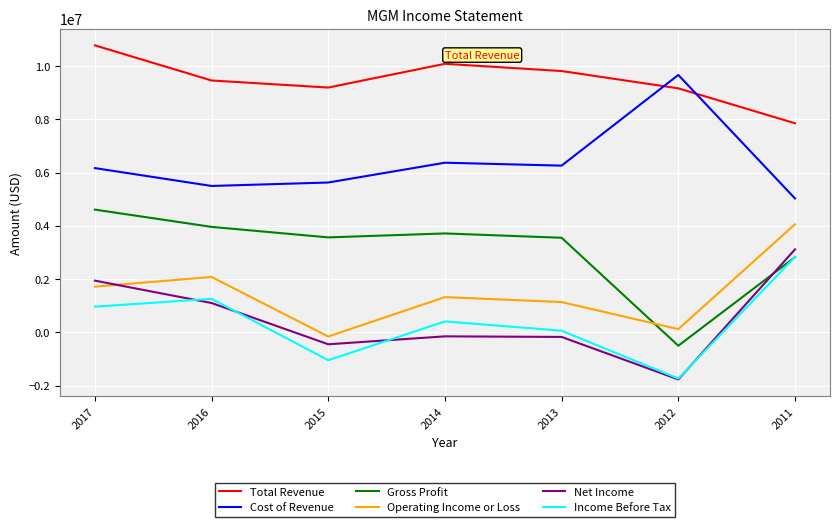

True or false: Operating Income or Loss has more than 2 points higher than both neighbors.

False